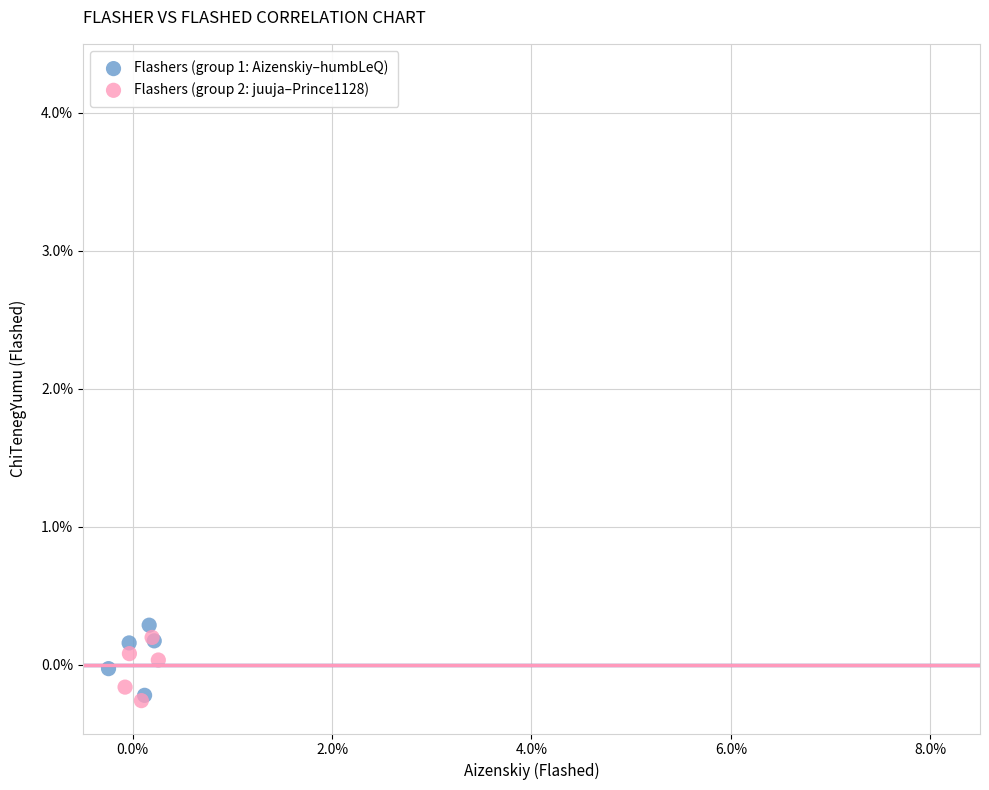

What are all the series names shown in the legend?

Flashers (group 1: Aizenskiy–humbLeQ), Flashers (group 2: juuja–Prince1128)